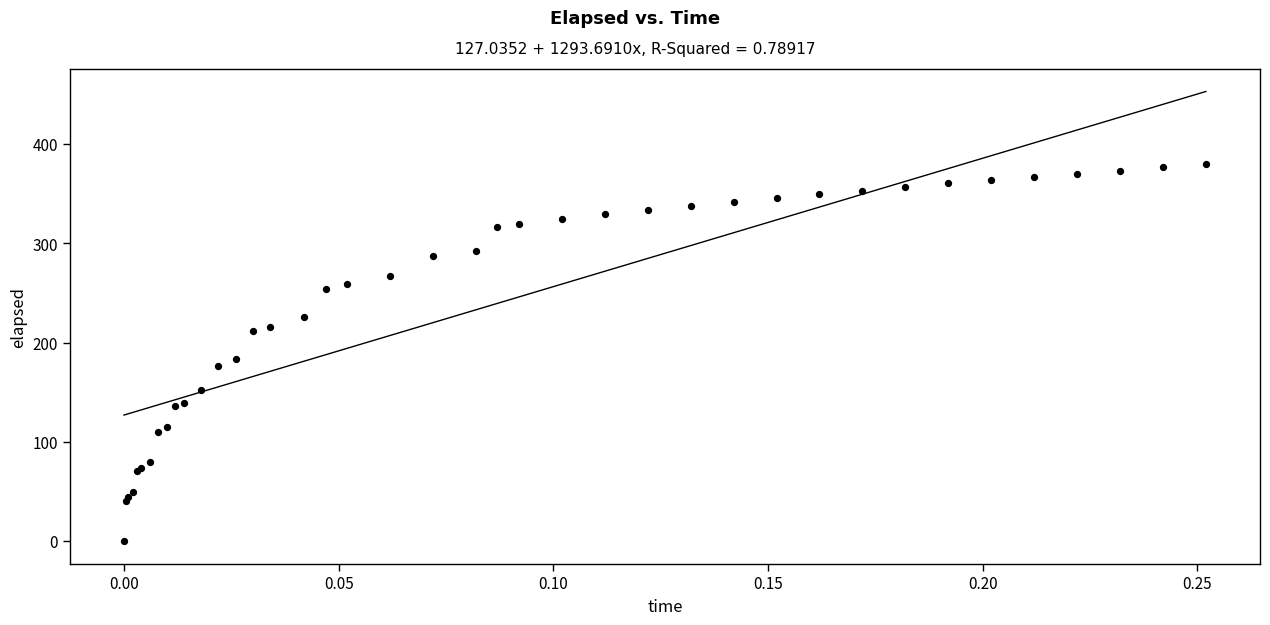

What Y value in the scatter plot is closest to 189?

183.1